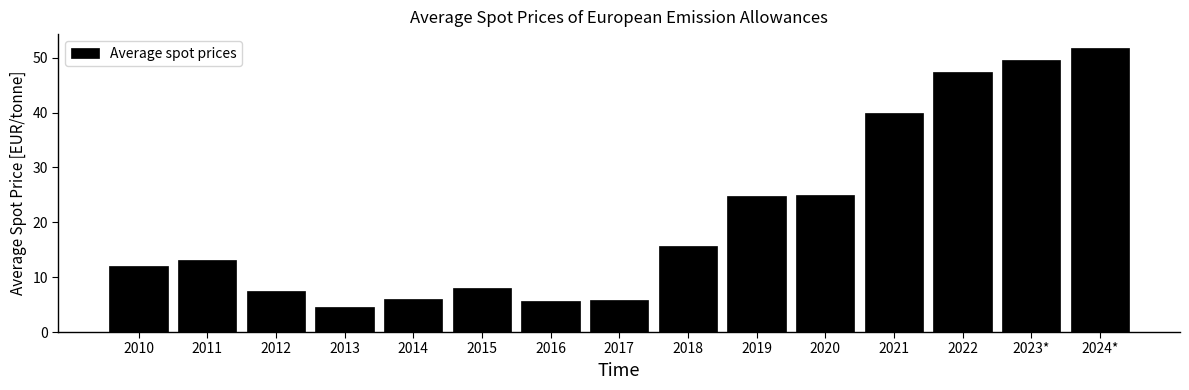

What is the value of the 8th bar from the left?

5.8